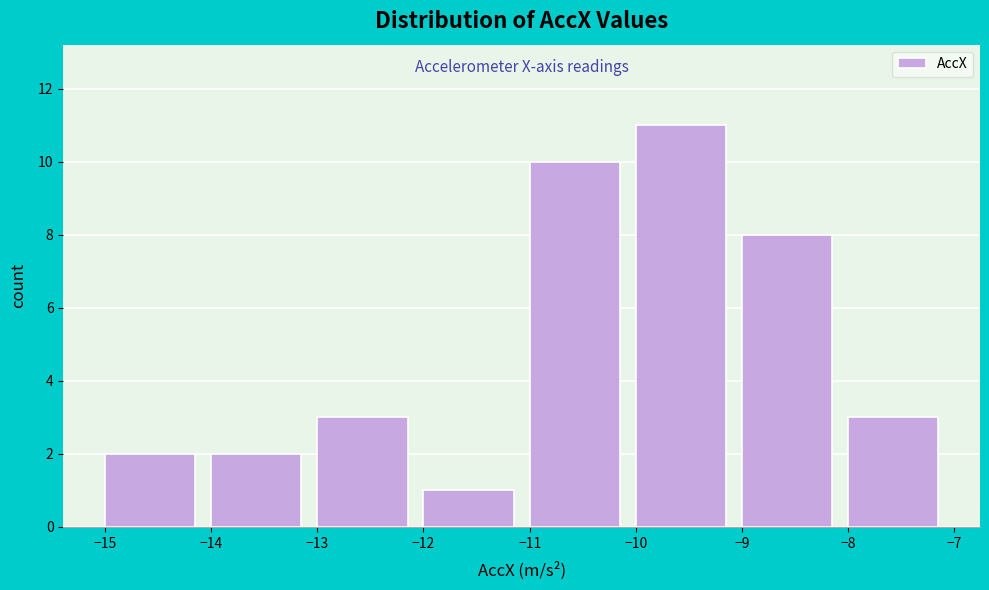

How tall is the bar that spans -11 to -10 on the x-axis? The values are not printed on the chart, so give them approximately, as read against the axis.

10